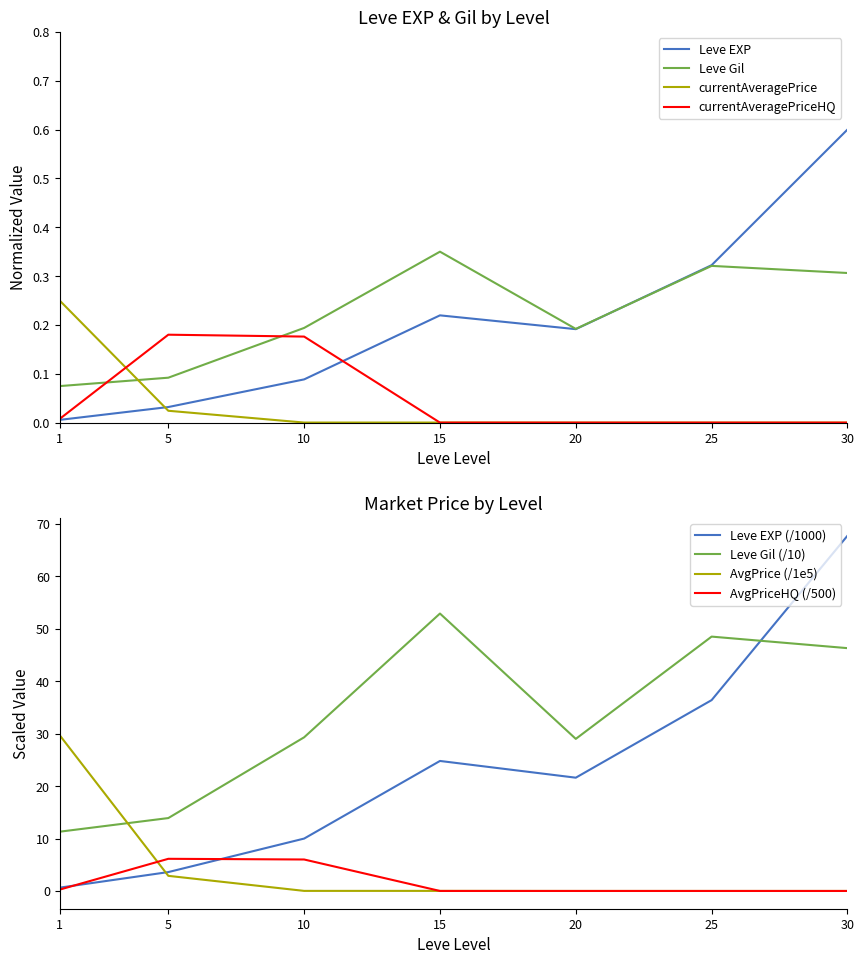

What are all the series names shown in the legend?

Leve EXP, Leve Gil, currentAveragePrice, currentAveragePriceHQ